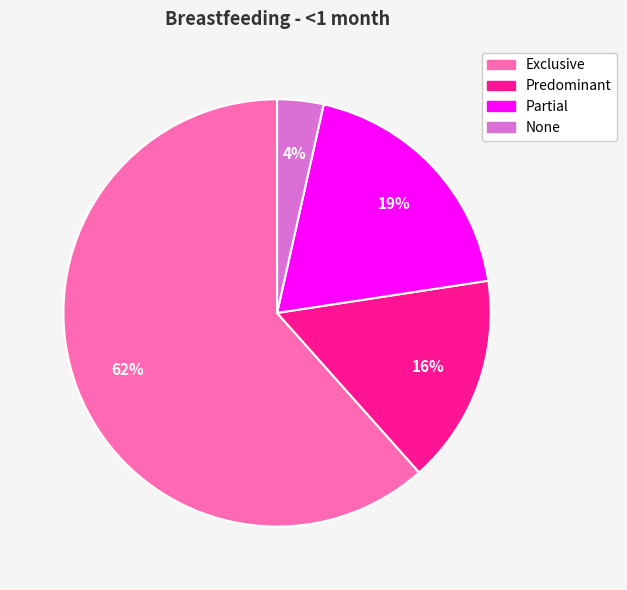

True or false: Partial accounts for 30% of the total.

False